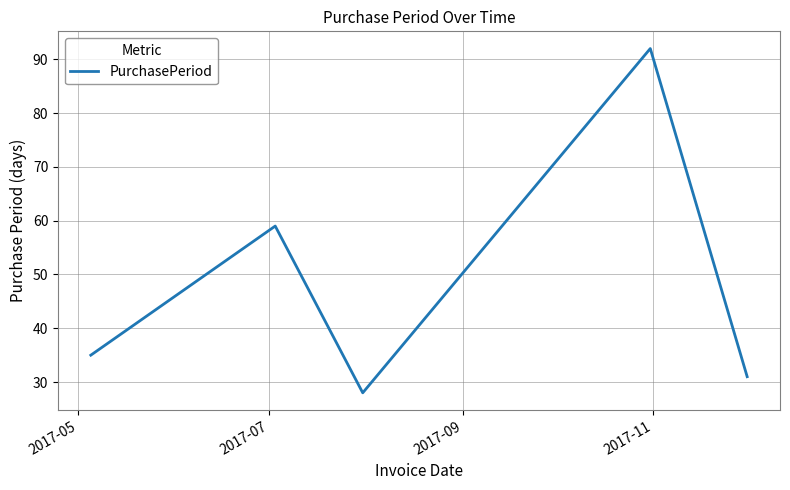

True or false: there are more than 1 points higher than both neighbors.

True